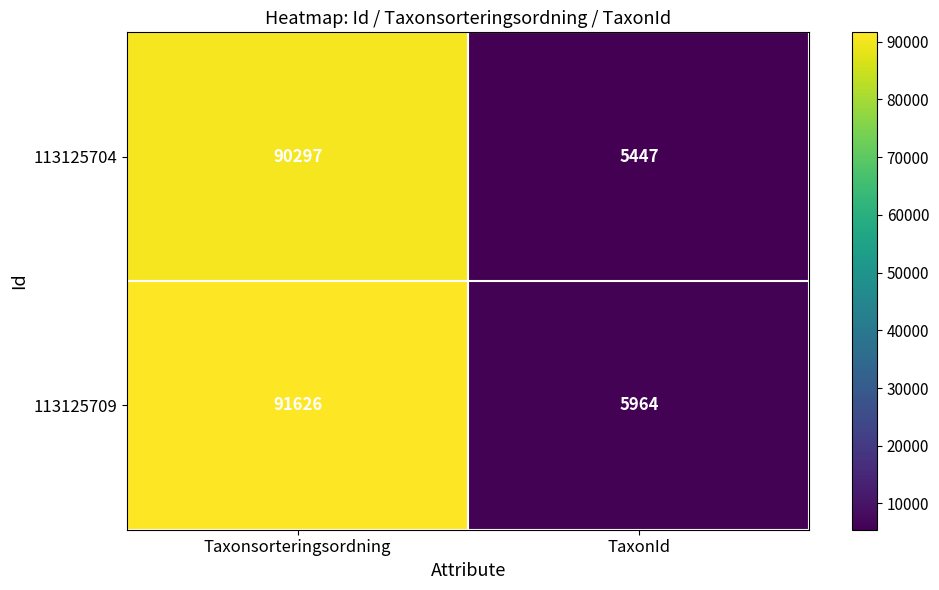

Which label corresponds to the smallest value in the chart?

TaxonId